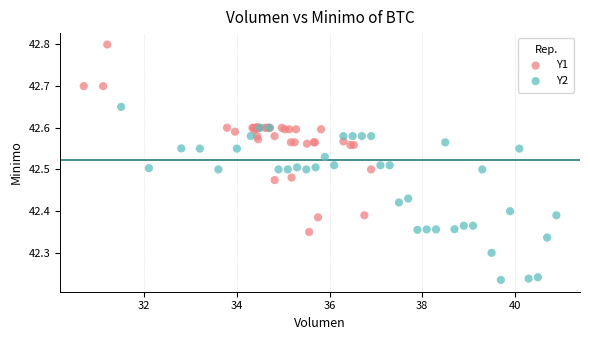

What are all the series names shown in the legend?

Y1, Y2